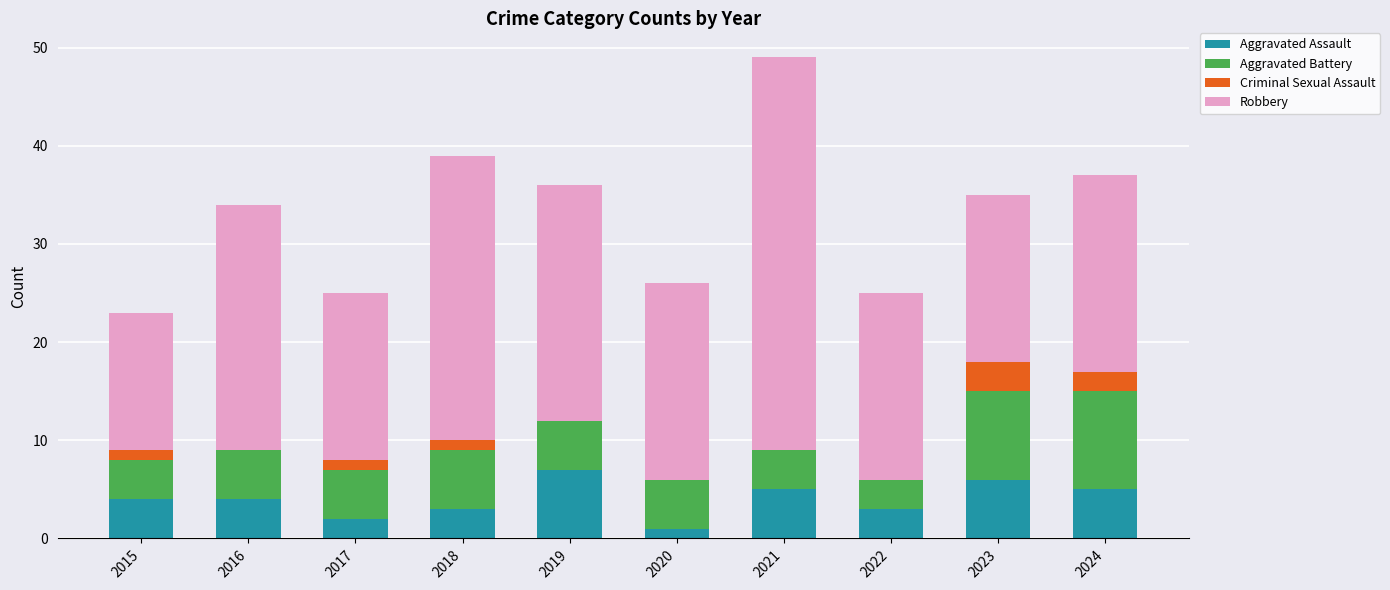

At which category is the sum across all series the highest?

2021